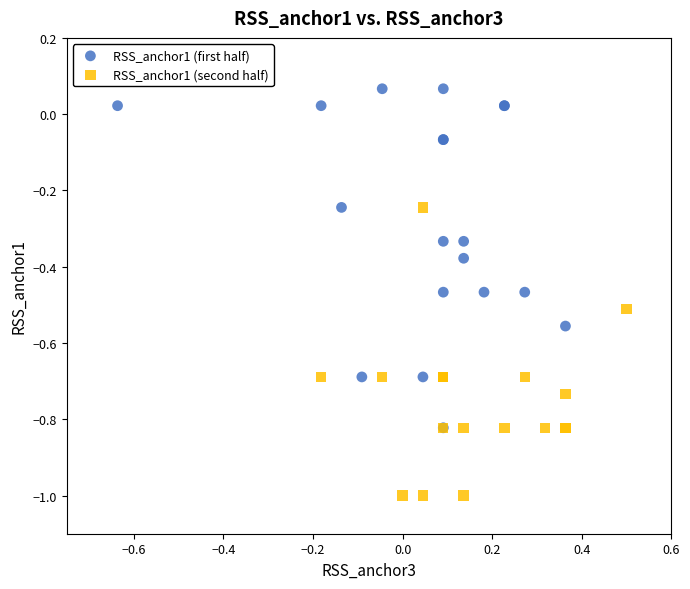

What are all the series names shown in the legend?

RSS_anchor1 (first half), RSS_anchor1 (second half)